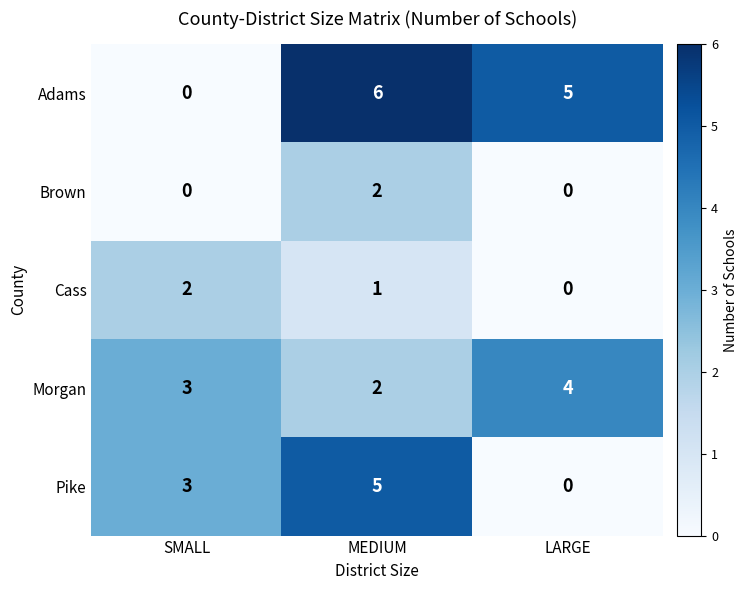

Is it true that Pike equals 5 at MEDIUM?

True